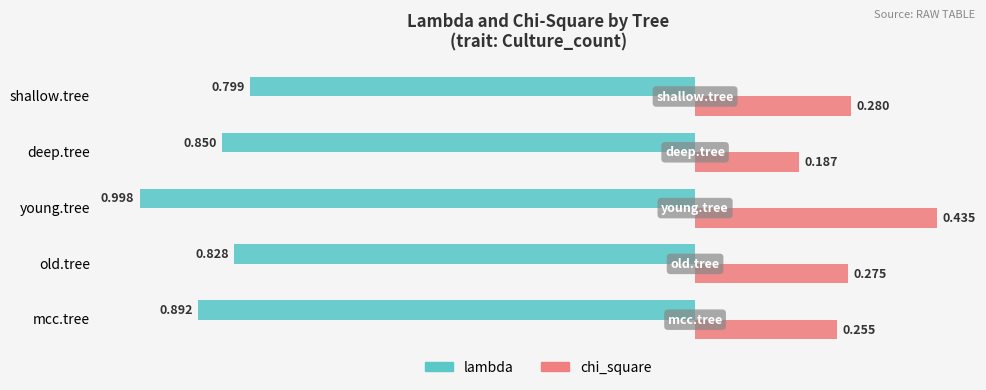

Where is chi_square nearest to the value 0?

deep.tree